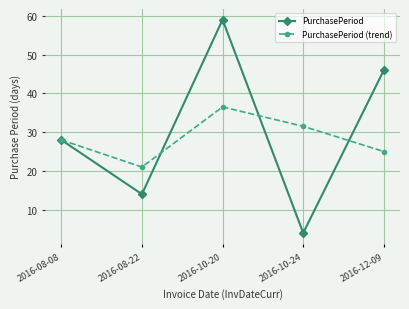

Reading left to right, transcribe all the data shown in this chart.

PurchasePeriod: 28.0	14.0	59.0	4.0	46.0
PurchasePeriod (trend): 28.0	21.0	36.5	31.5	25.0